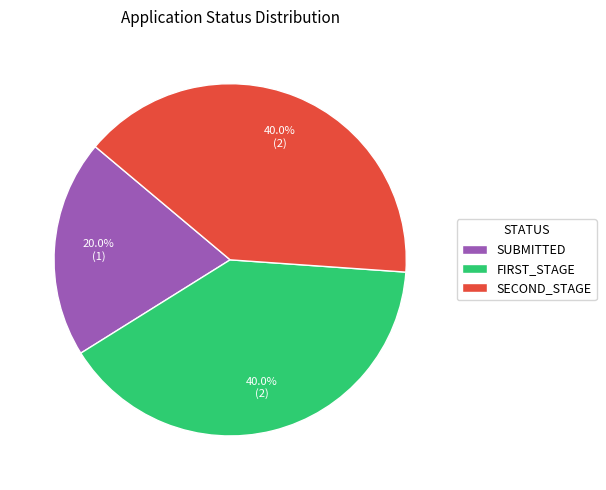

Does SECOND_STAGE account for over 50% of the chart?

No